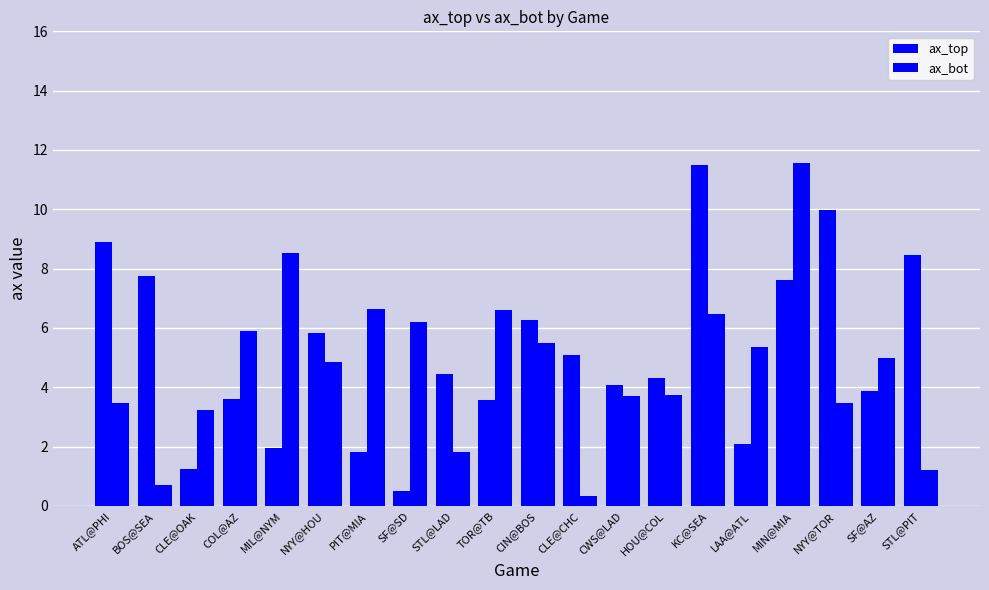

What is the value of the ax_bot bar at the 15th from the left?

6.5